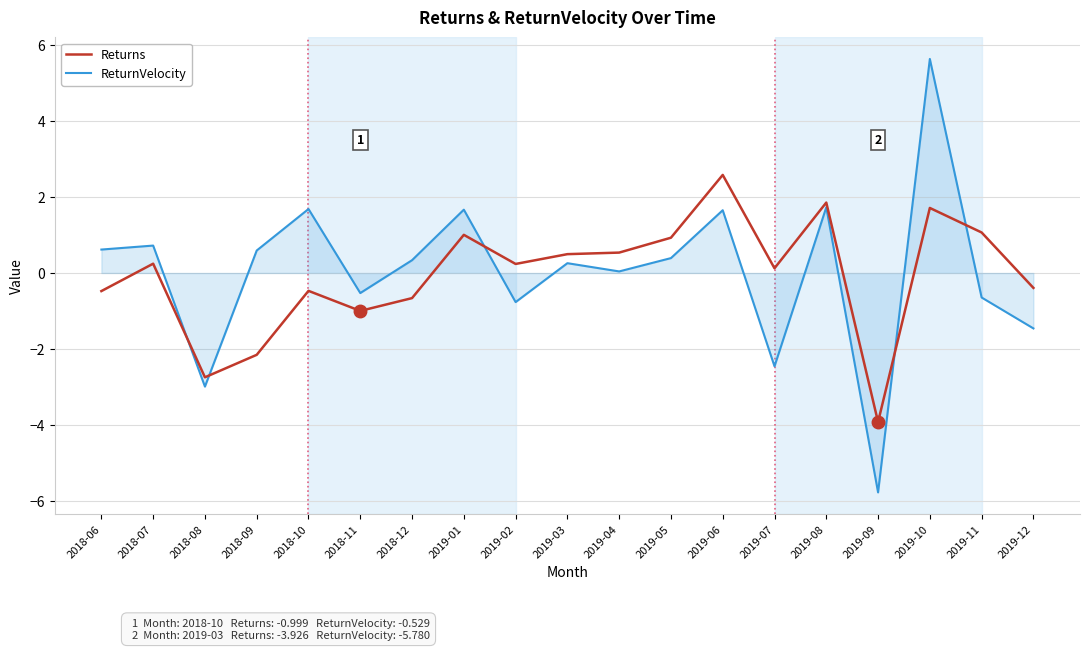

Does the chart have visible grid lines?

Yes